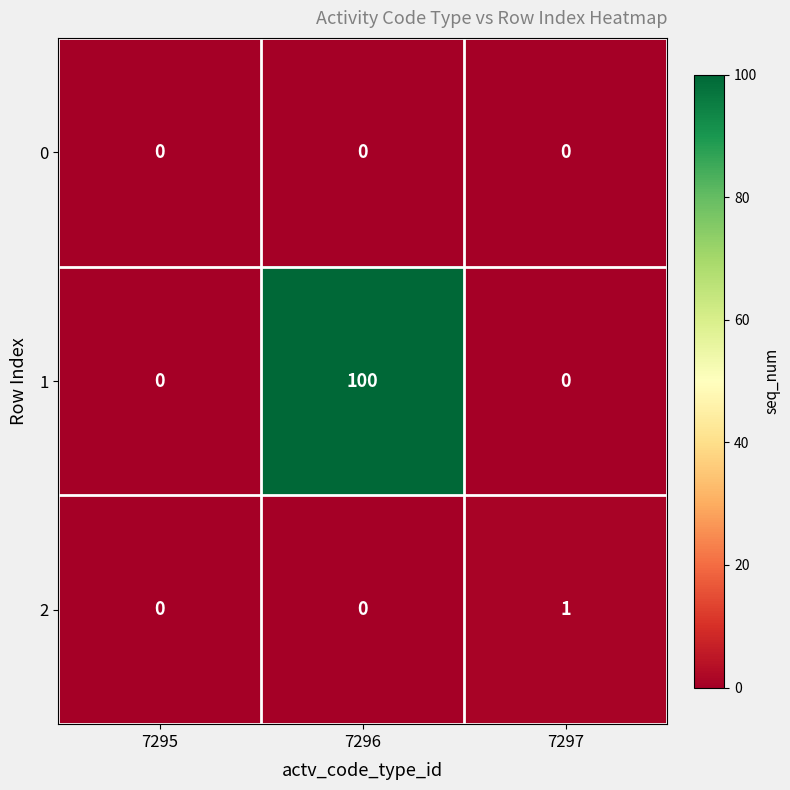

How many series are shown in this chart?

3